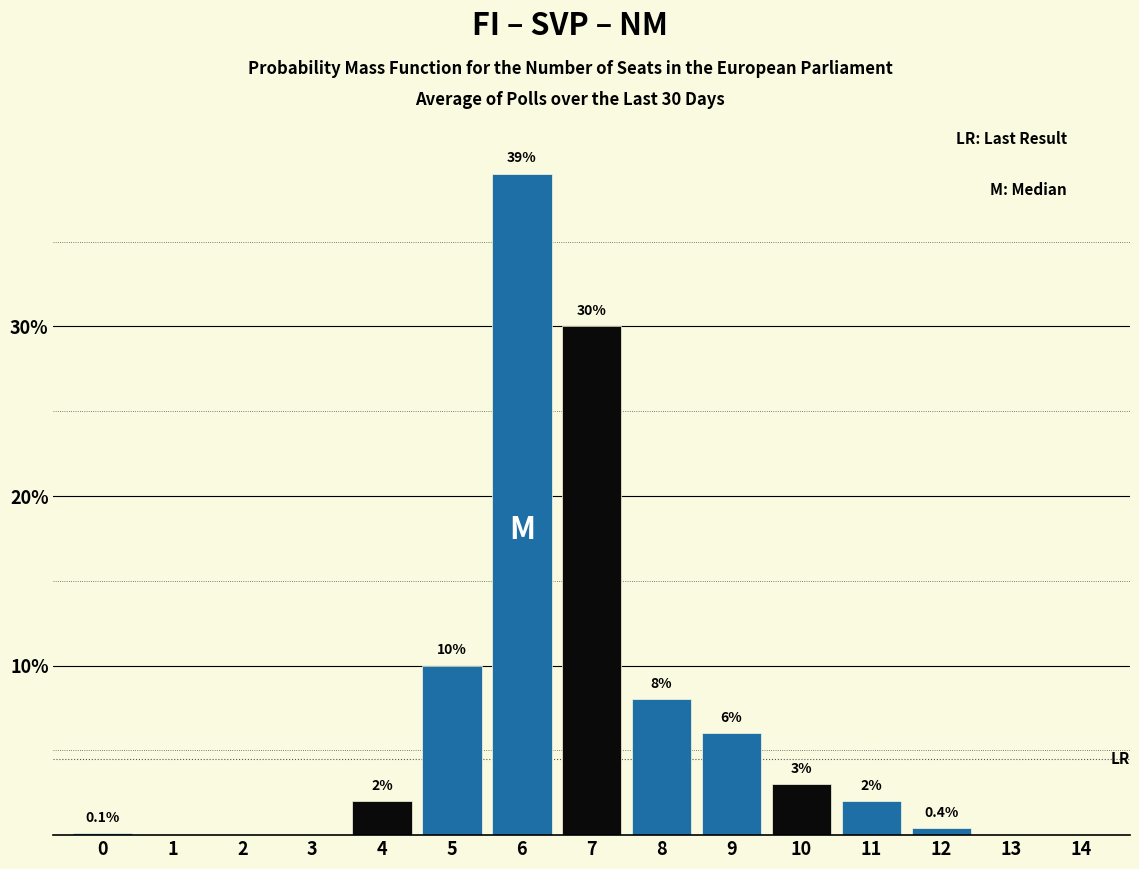

Reading left to right, what are all the values shown in this chart?

0=0.1	1=0.0	2=0.0	3=0.0	4=2.0	5=10.0	6=39.0	7=30.0	8=8.0	9=6.0	10=3.0	11=2.0	12=0.4	13=0.0	14=0.0